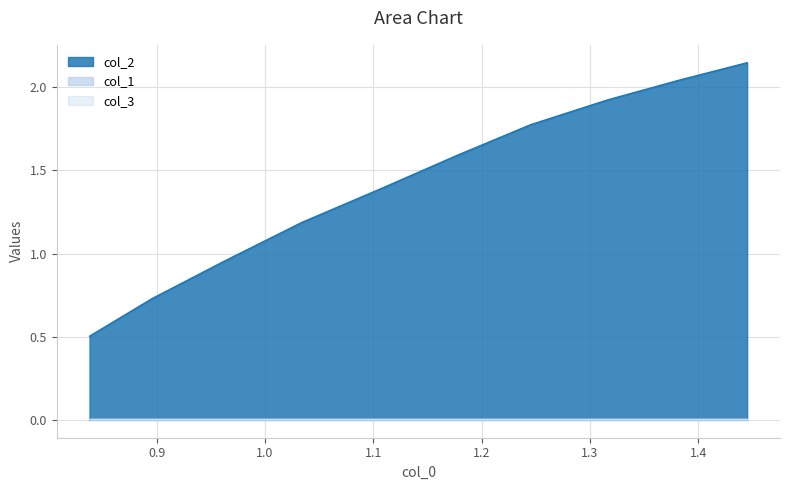

True or false: col_1 and col_3 intersect in this chart.

False